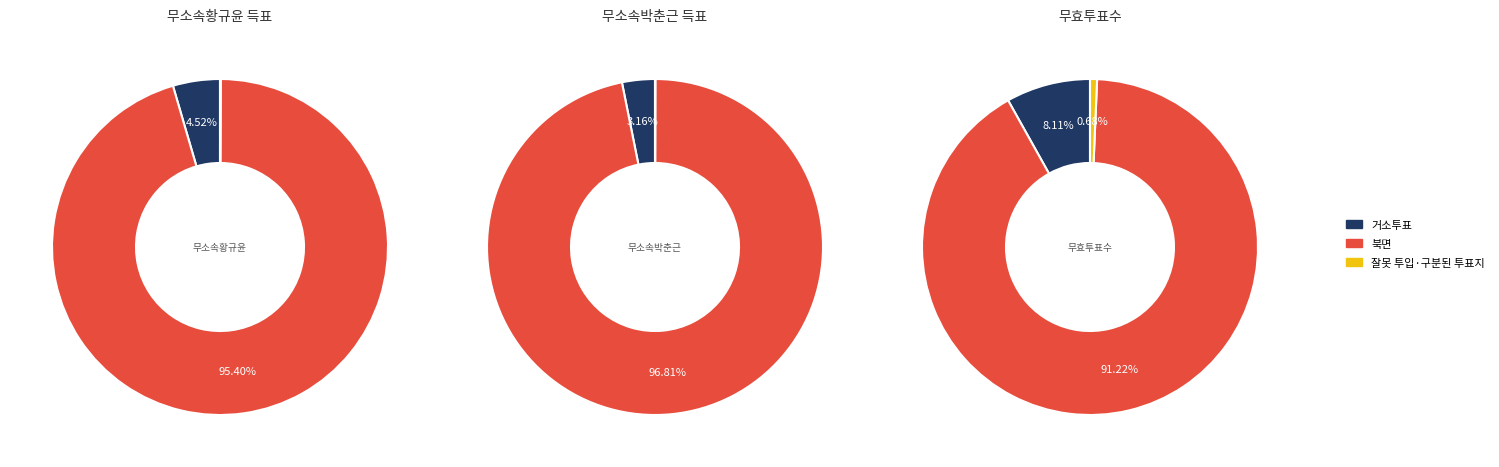

How many segments does this pie chart have?

3